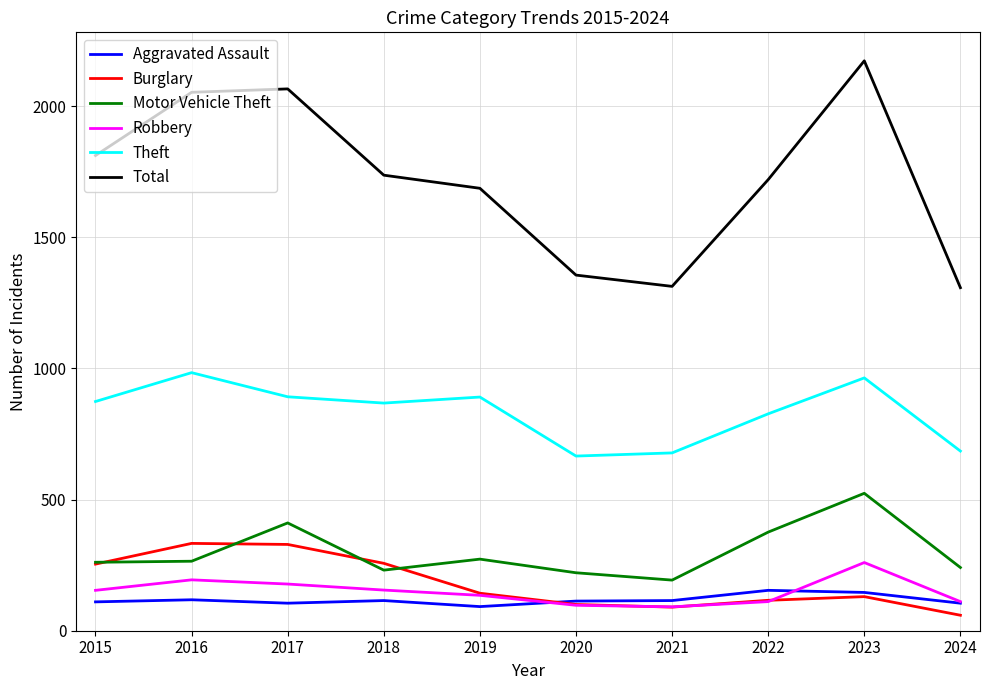

True or false: Burglary and Total cross at least once.

False